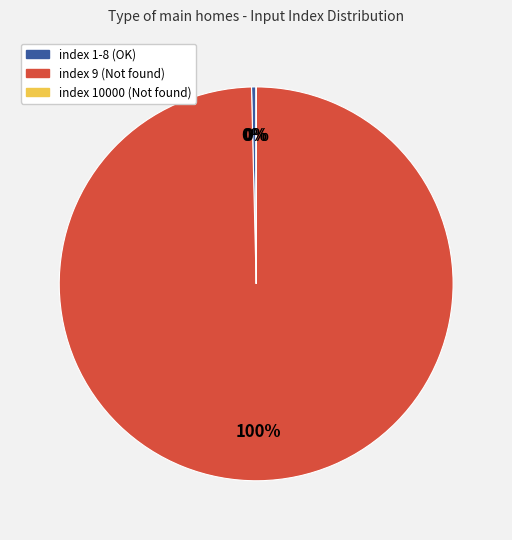

Does any single category account for the majority?

Yes